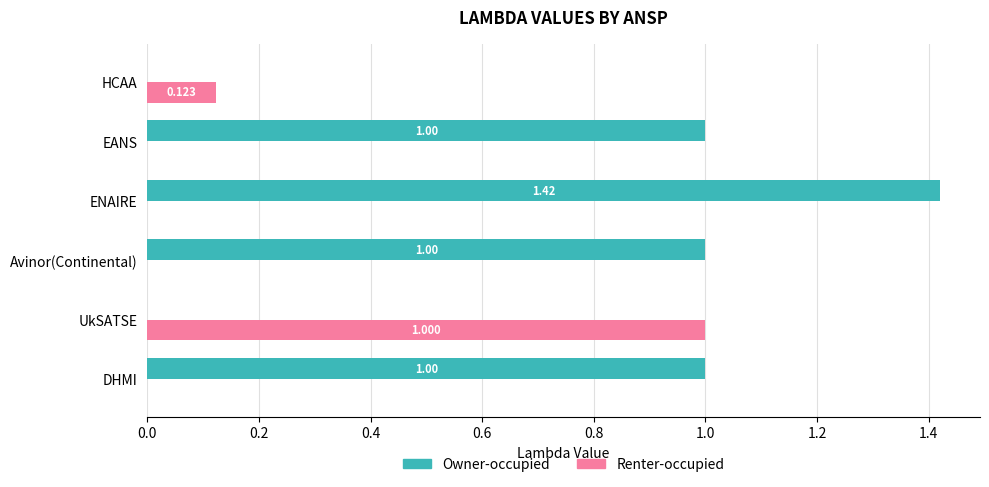

How many distinct data groups are displayed?

2